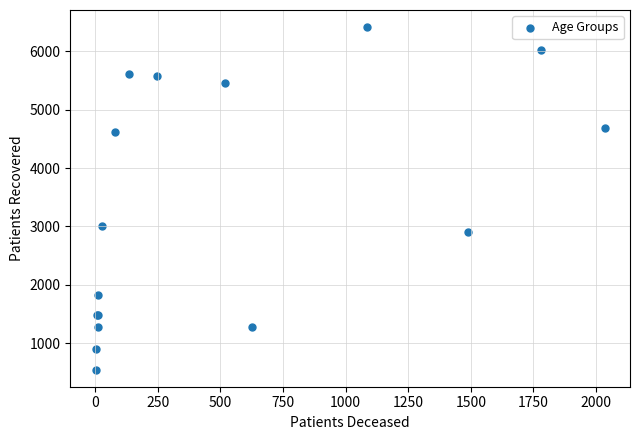

What Y value in the scatter plot is closest to 3480?

3001